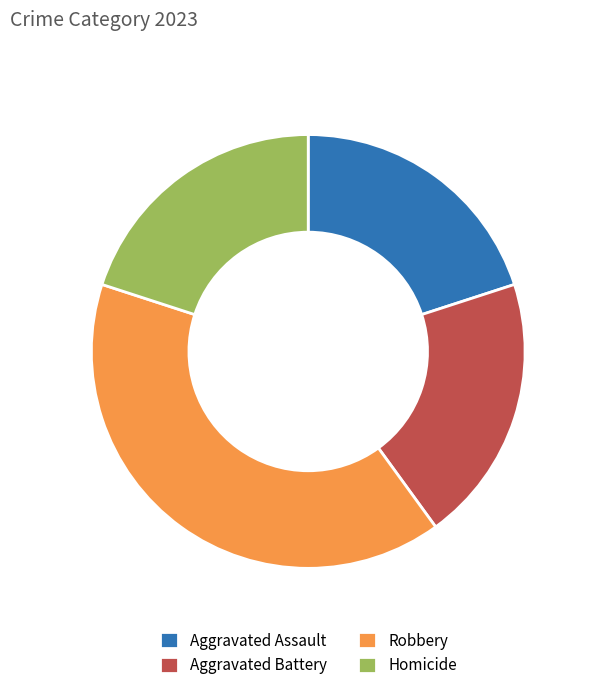

What is the largest slice in the pie chart?

Robbery